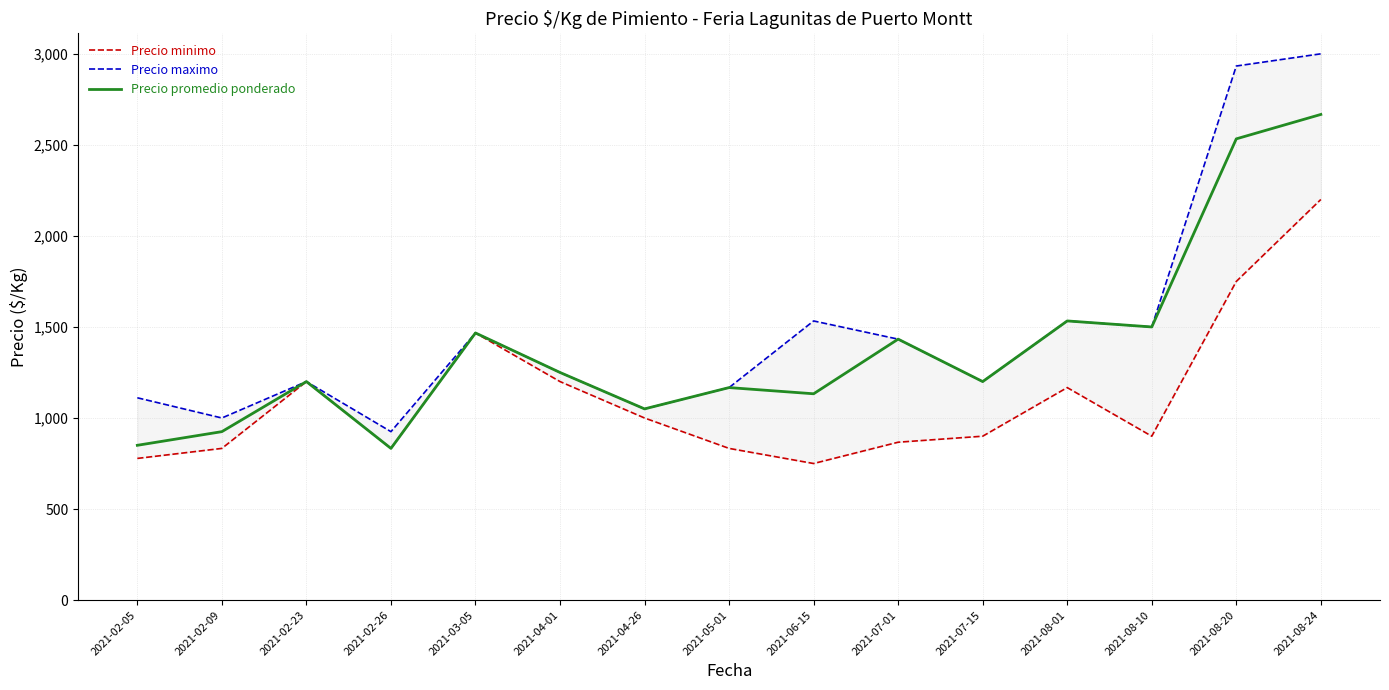

What is the difference between the highest and lowest values at 2021-08-01?

366